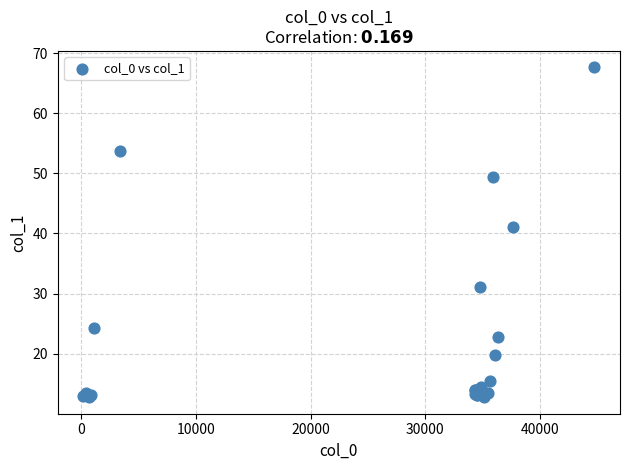

What Y value in the scatter plot is closest to 40?

41.1